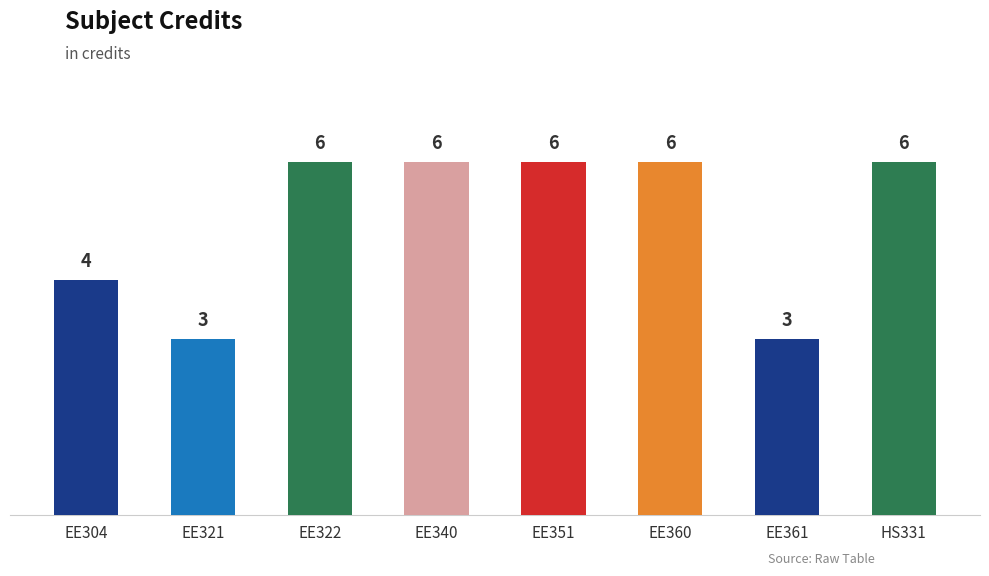

List the labels in order of value, largest first.

EE322, EE340, EE351, EE360, HS331, EE304, EE321, EE361